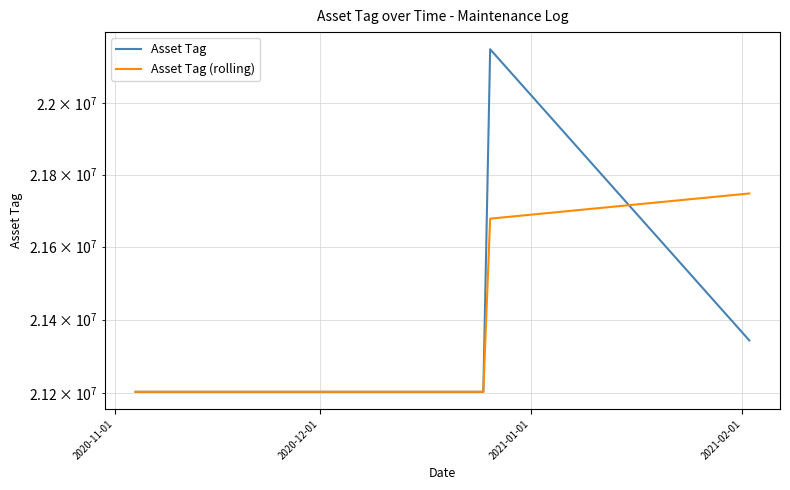

List the series in order of their peak value, lowest first.

Asset Tag (rolling), Asset Tag